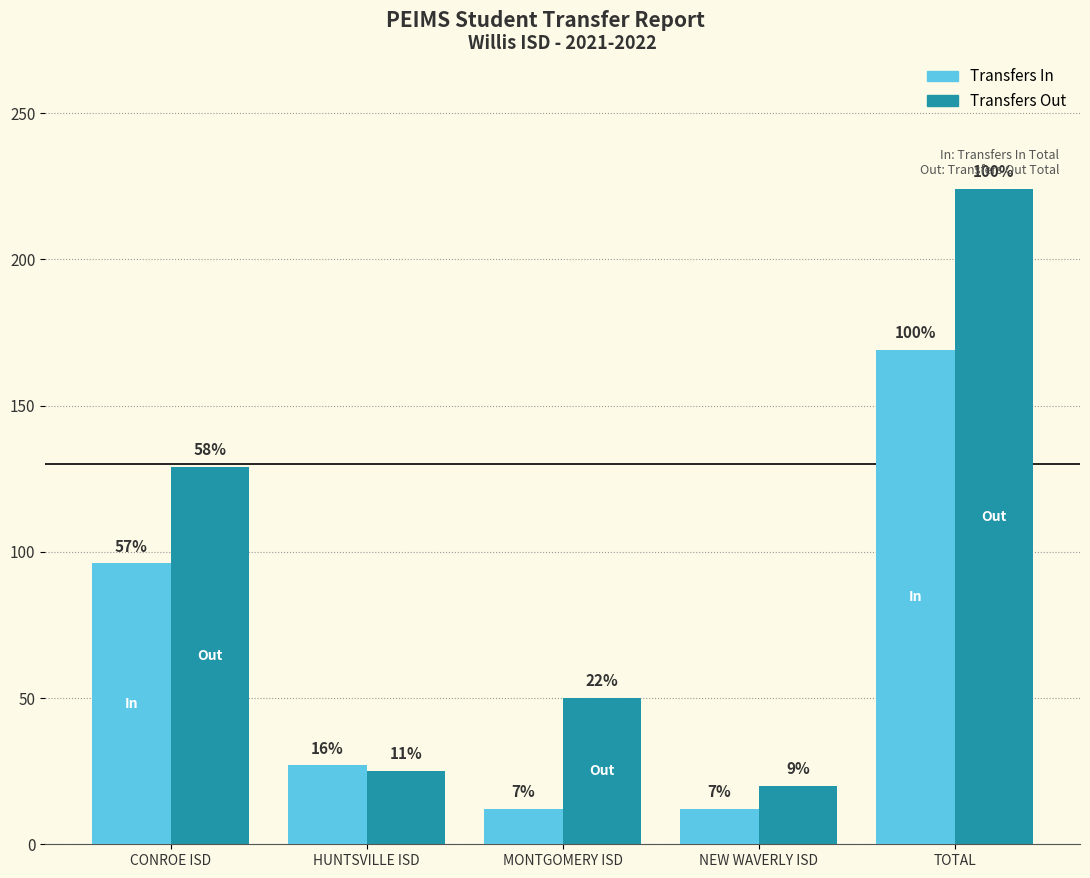

What is the label of the 3rd bar from the left?

MONTGOMERY ISD